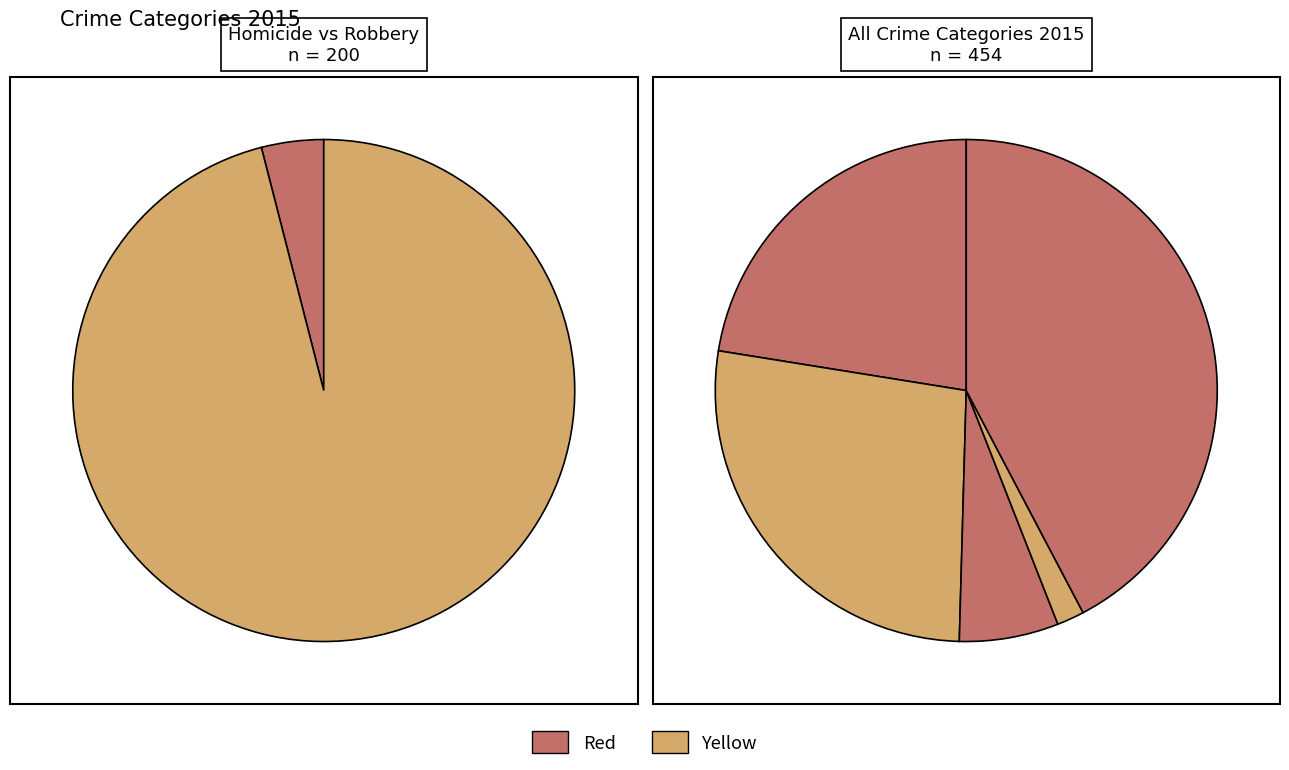

Does any single category account for the majority?

No